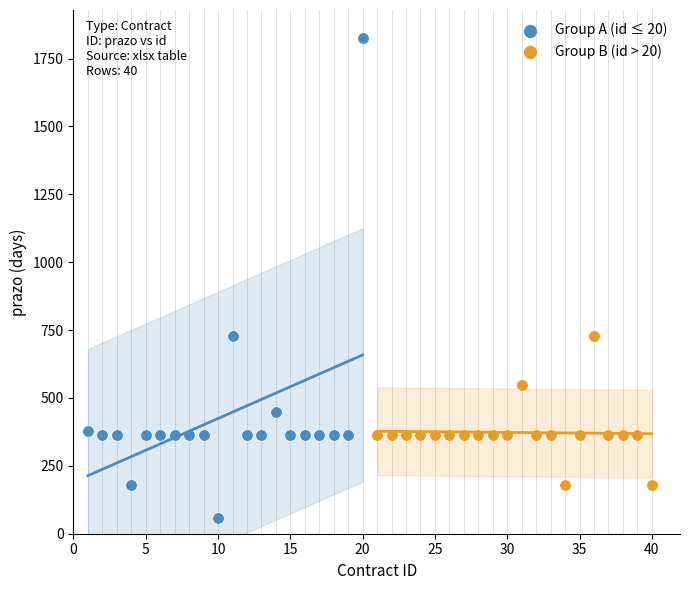

Which series reaches the maximum Y coordinate?

Group A (id ≤ 20)